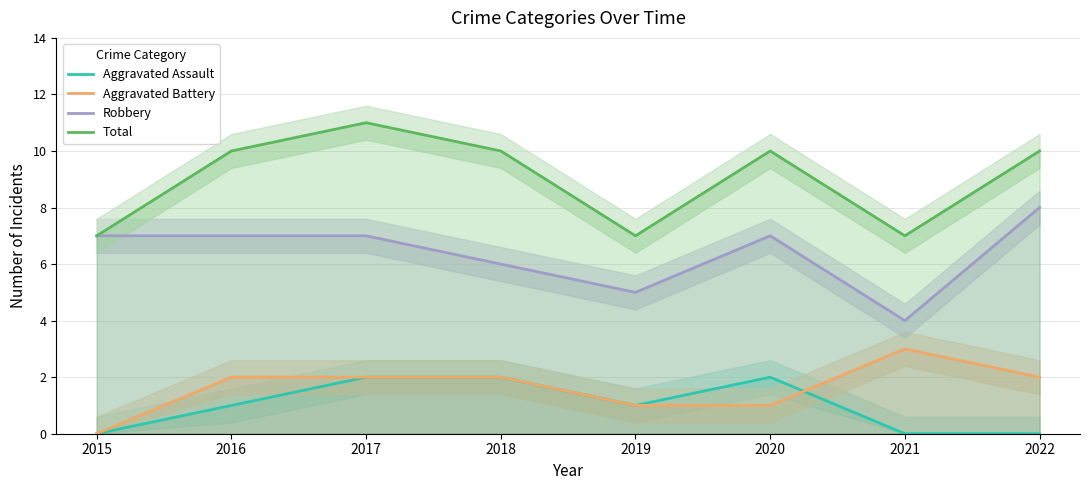

Does the chart have visible grid lines?

Yes